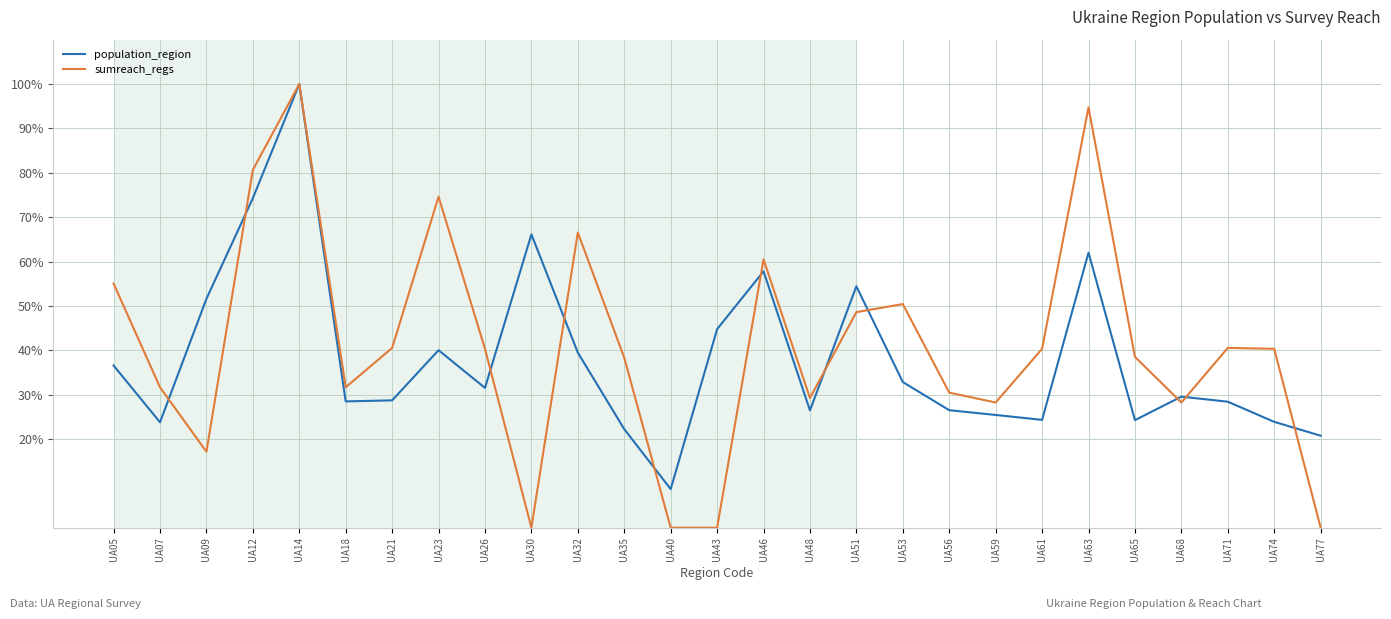

What value does the population_region series have at UA12?

74.3